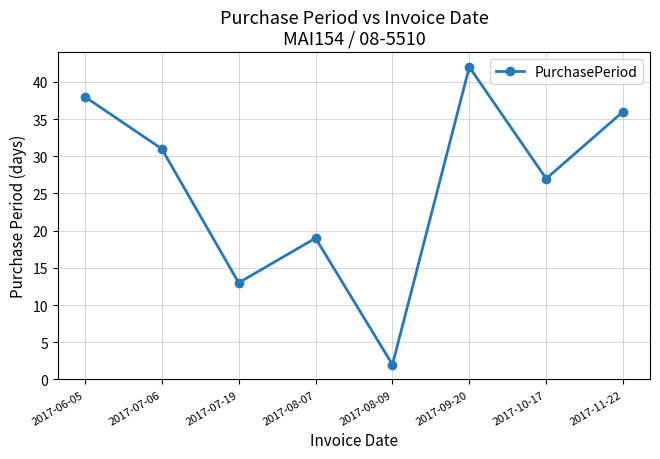

Is this an area chart (filled region under the line)?

No